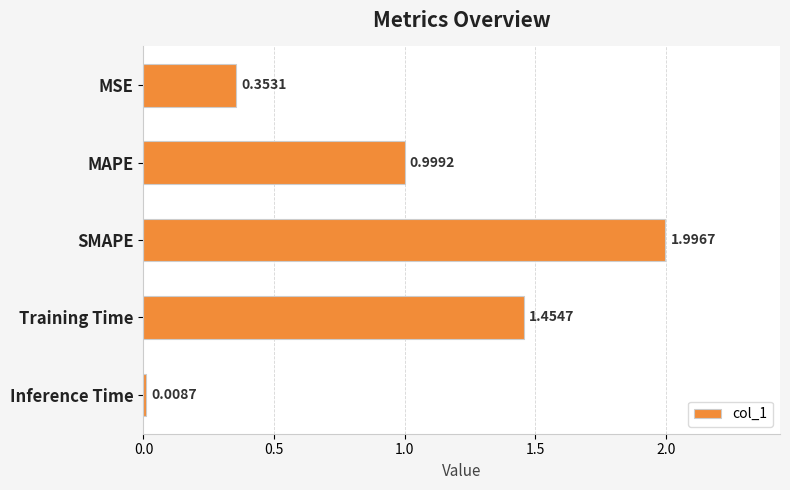

Rank the categories by value from highest to lowest.

SMAPE, Training Time, MAPE, MSE, Inference Time